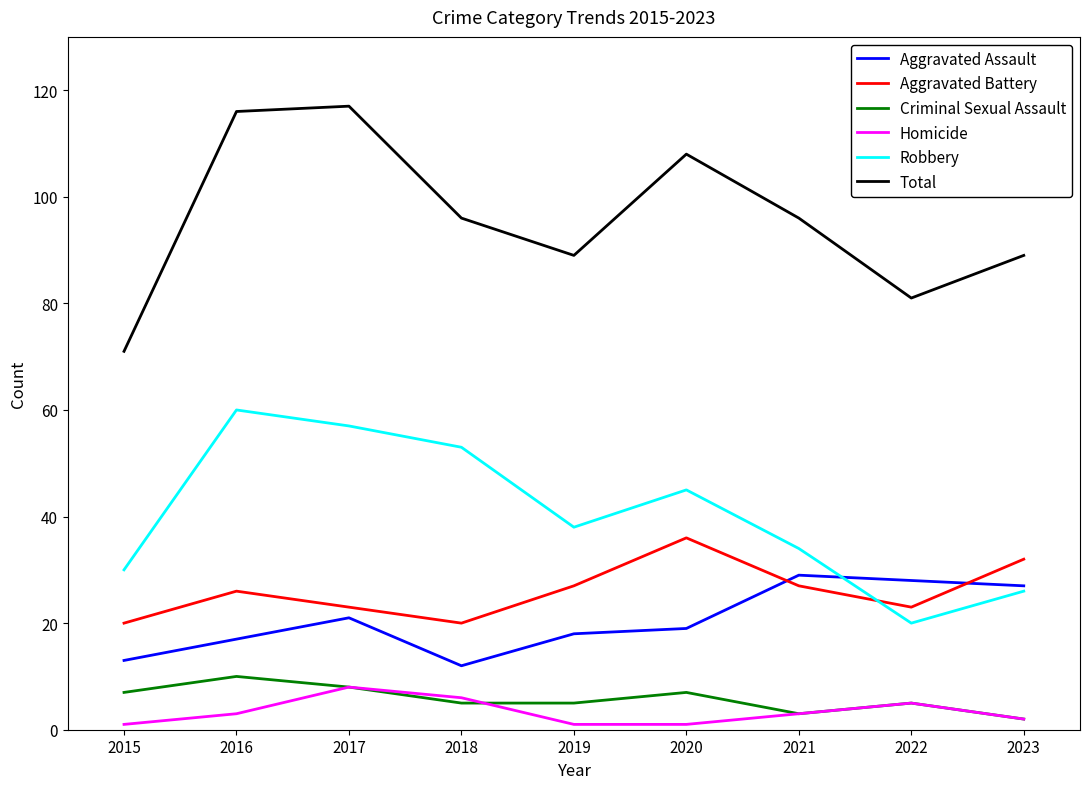

The Robbery series shows 13 at 2021. True or false?

False